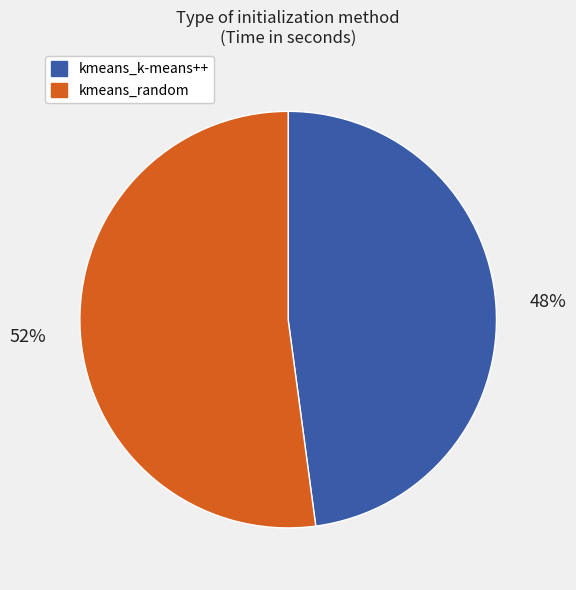

Is there any slice that represents more than half of the pie?

Yes